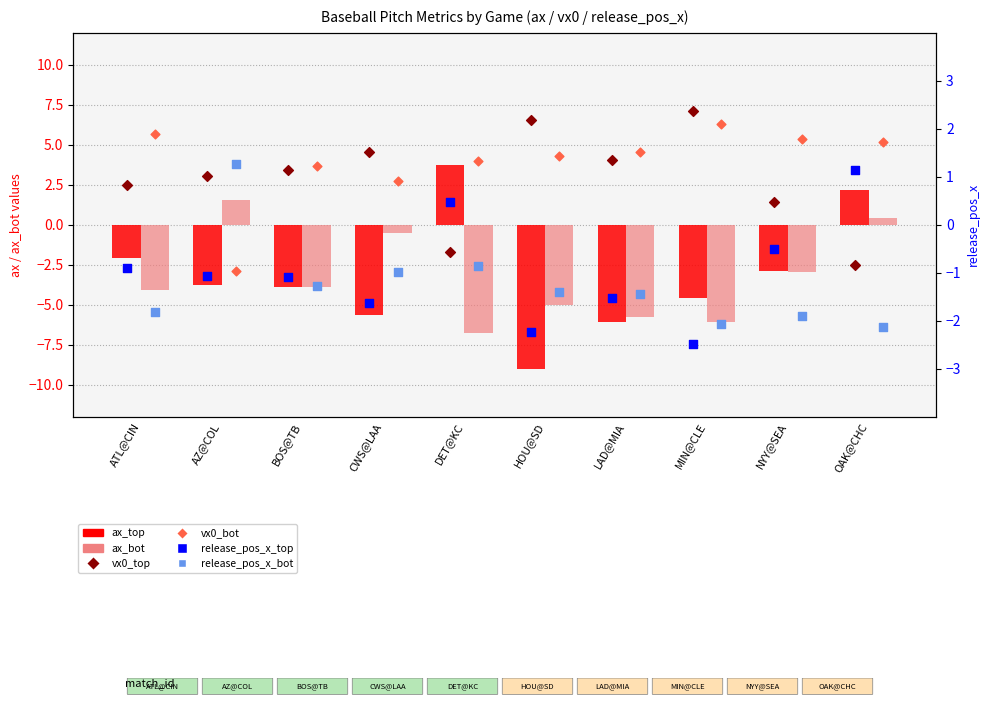

Which series contains the lowest Y value?

ax_top